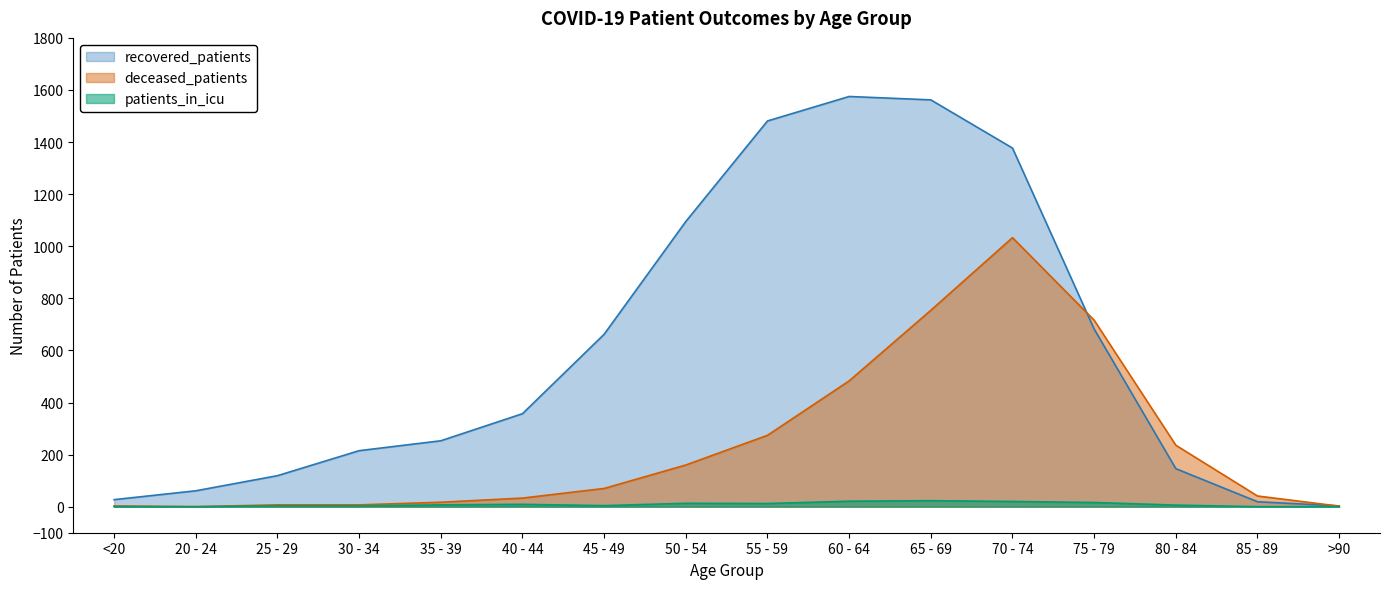

Read the recovered_patients value at <20.

27